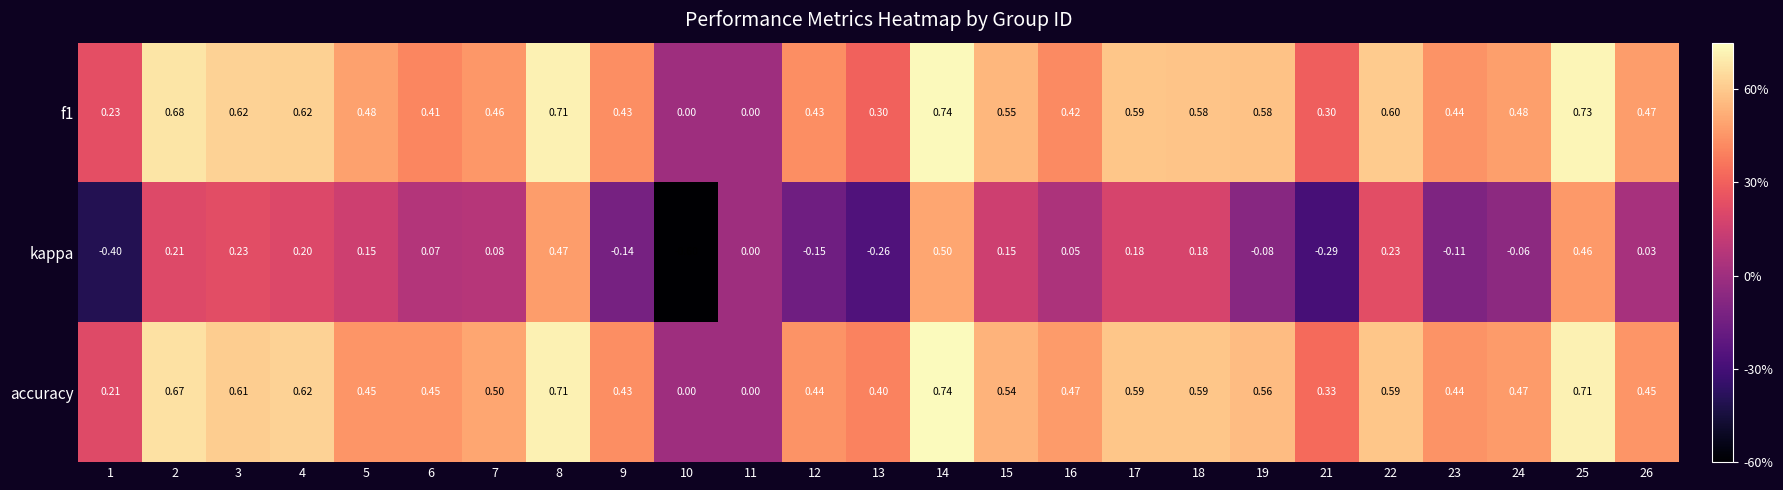

Is the value of f1 at 7 greater than the value of kappa at 2?

Yes